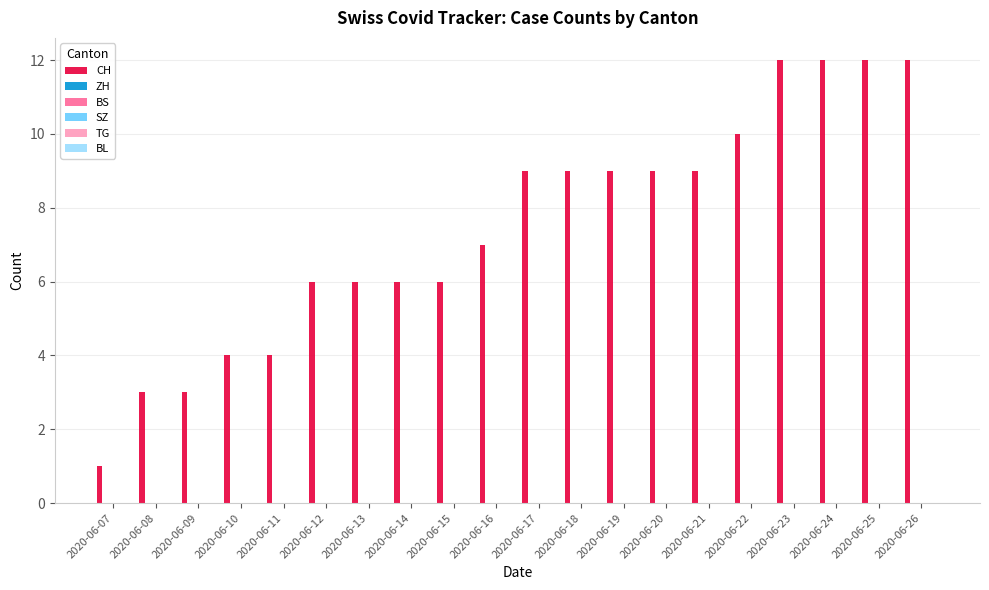

What is the average value?

7